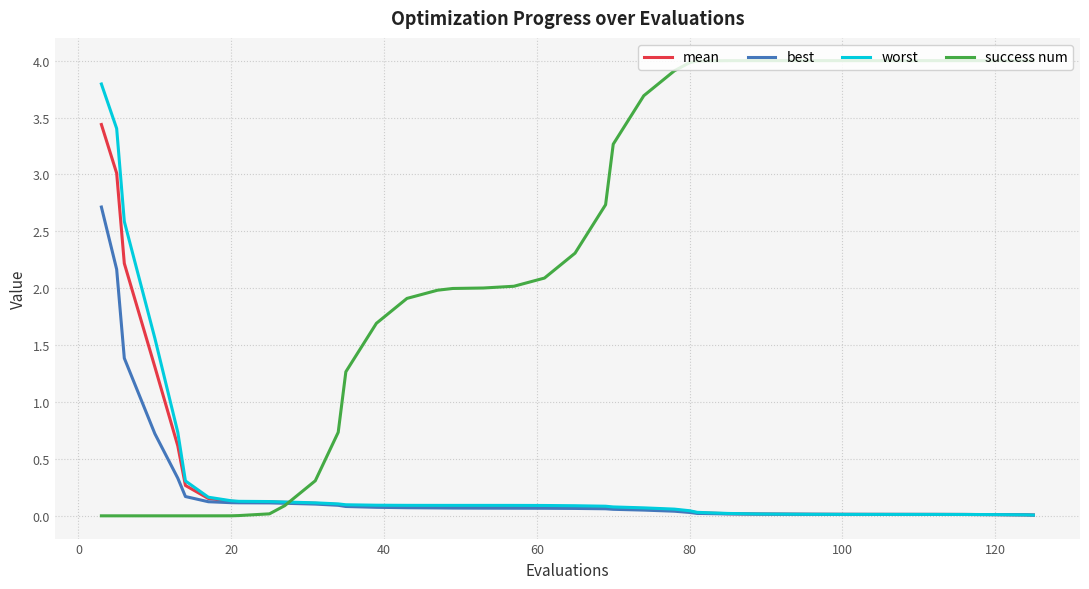

What is the greatest value displayed?

4.0